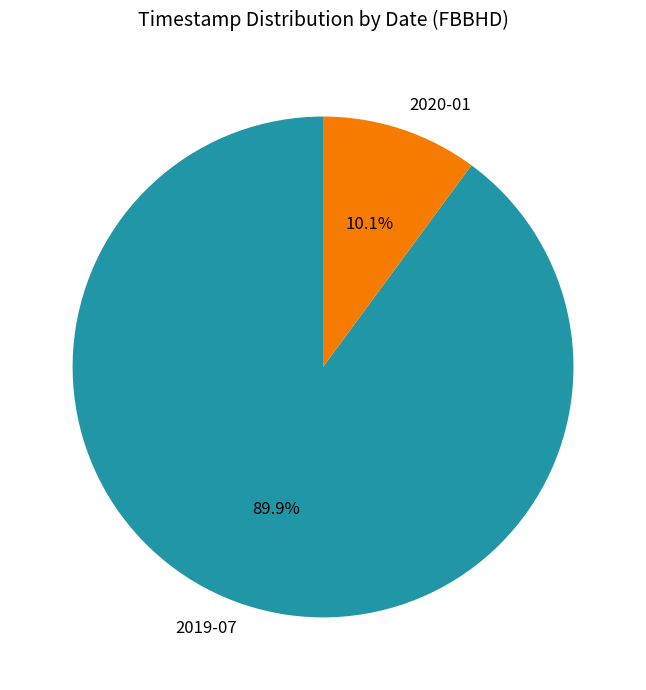

Which slice is the smallest?

2020-01